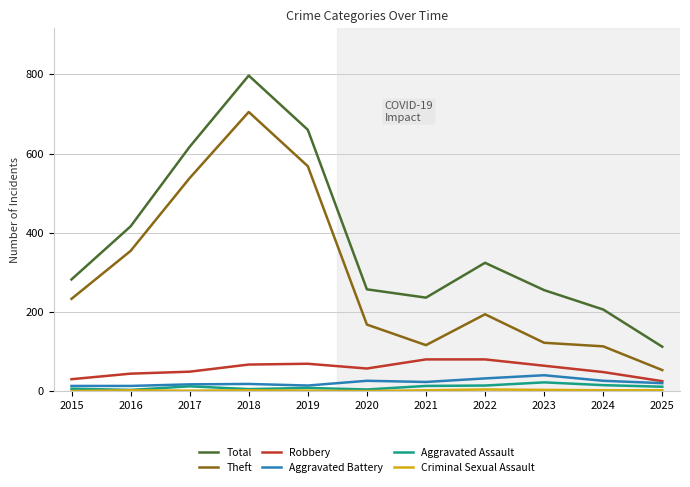

The value of Aggravated Battery at 2024 is 26. True or false?

True